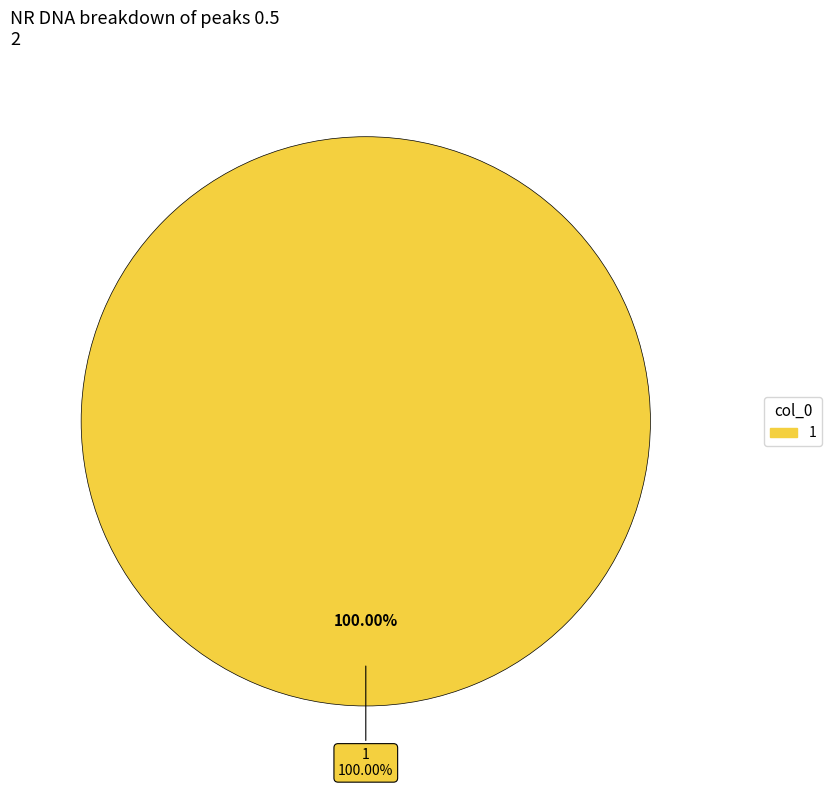

Combined, do 0 and 1 account for over 50%?

Yes